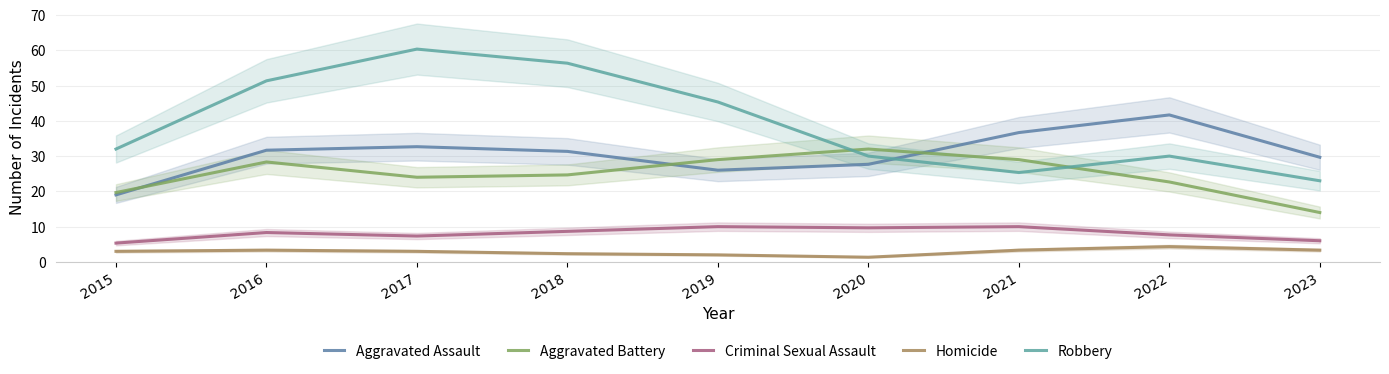

Rank the categories by Homicide value from lowest to highest.

2020, 2019, 2018, 2015, 2017, 2021, 2023, 2016, 2022